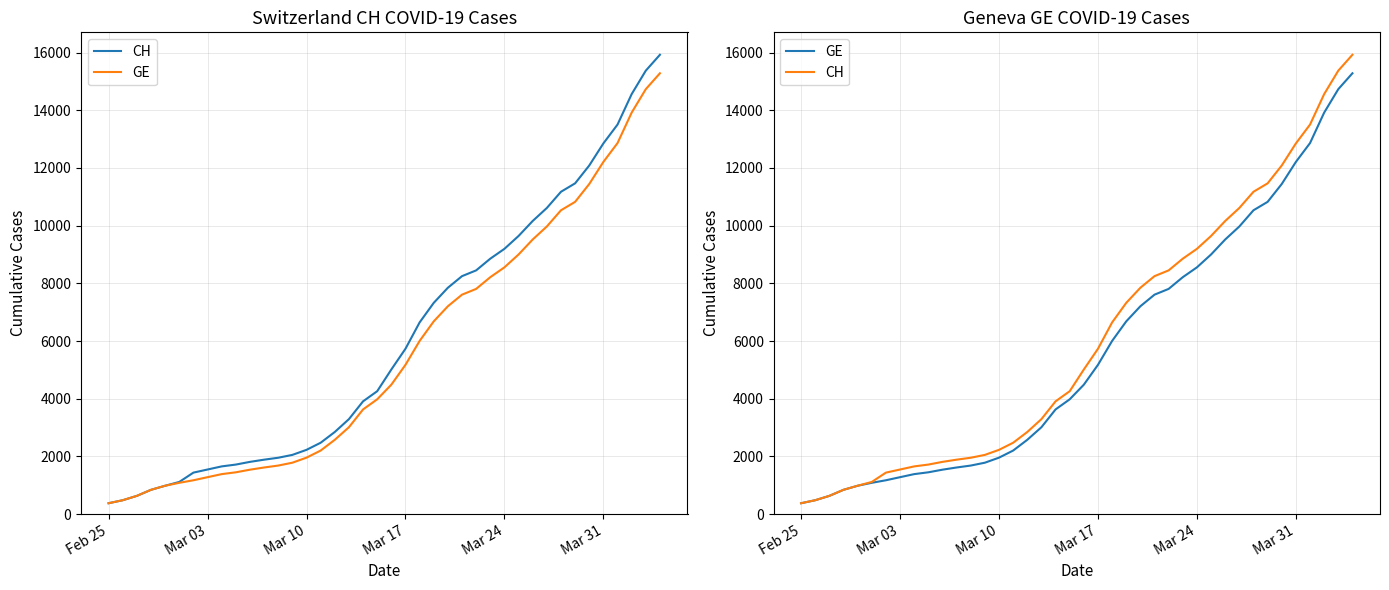

Rank the series by their maximum value, from highest to lowest.

CH, GE